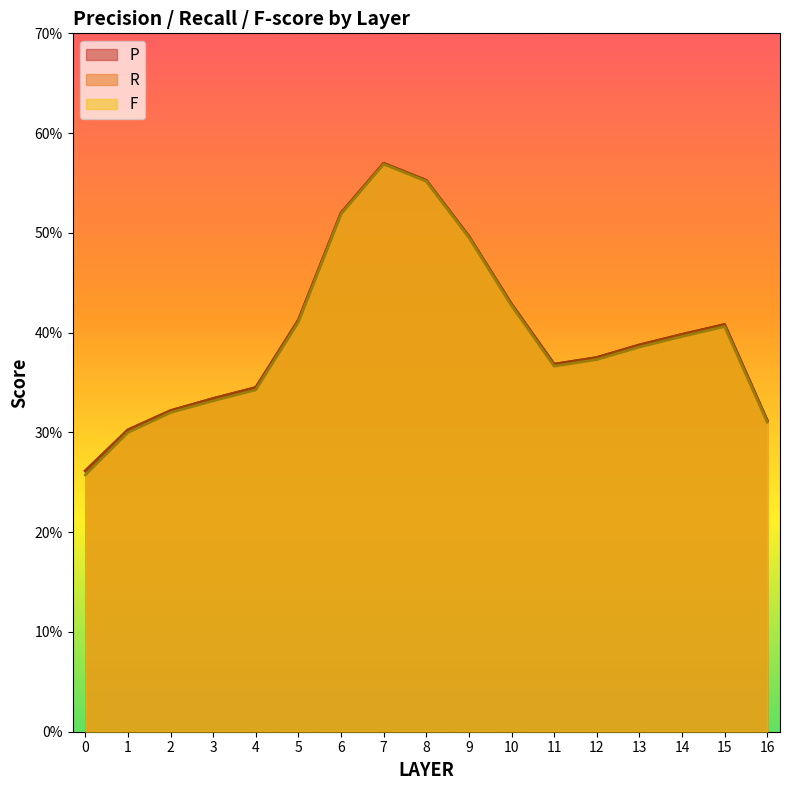

What is the total value across all series at 9?

1.5